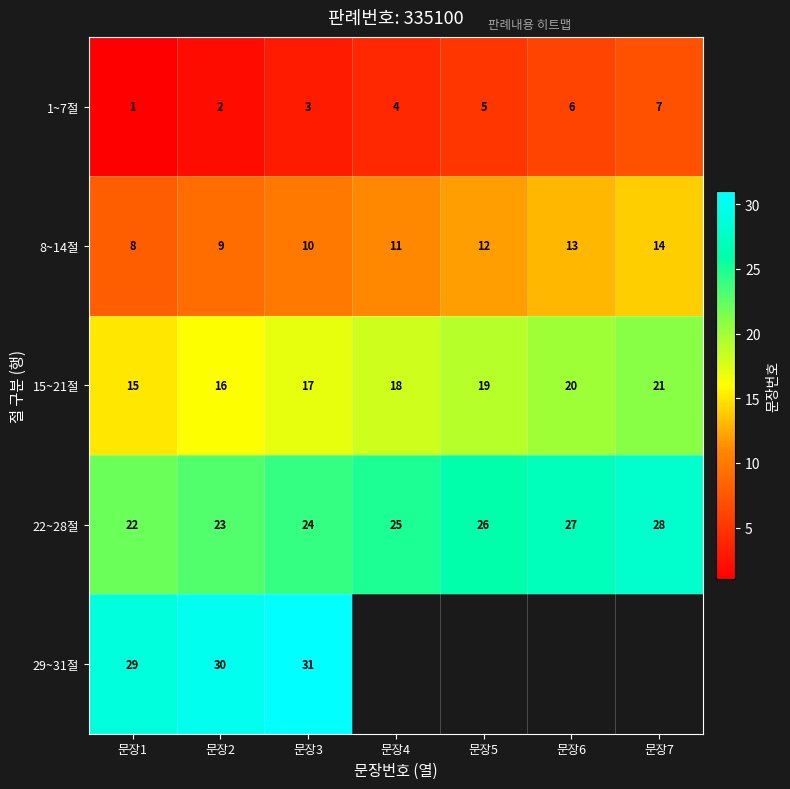

What is the total value across all series at 문장2?

80